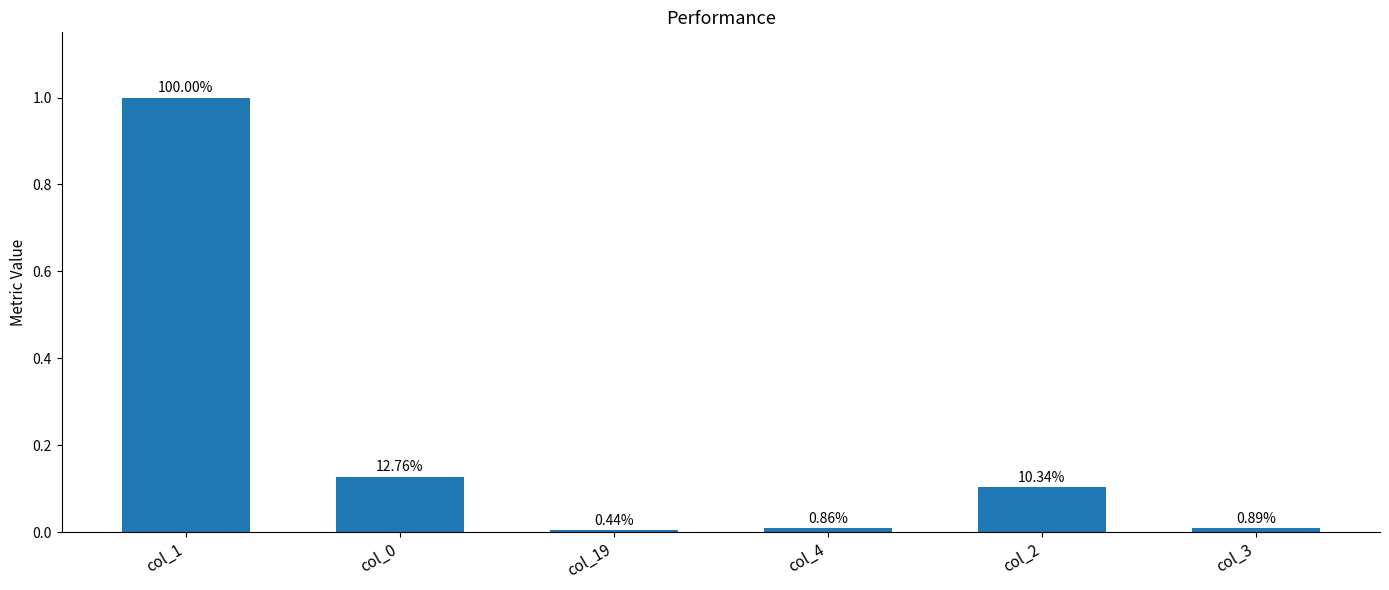

Where is the data nearest to the value 0?

col_19